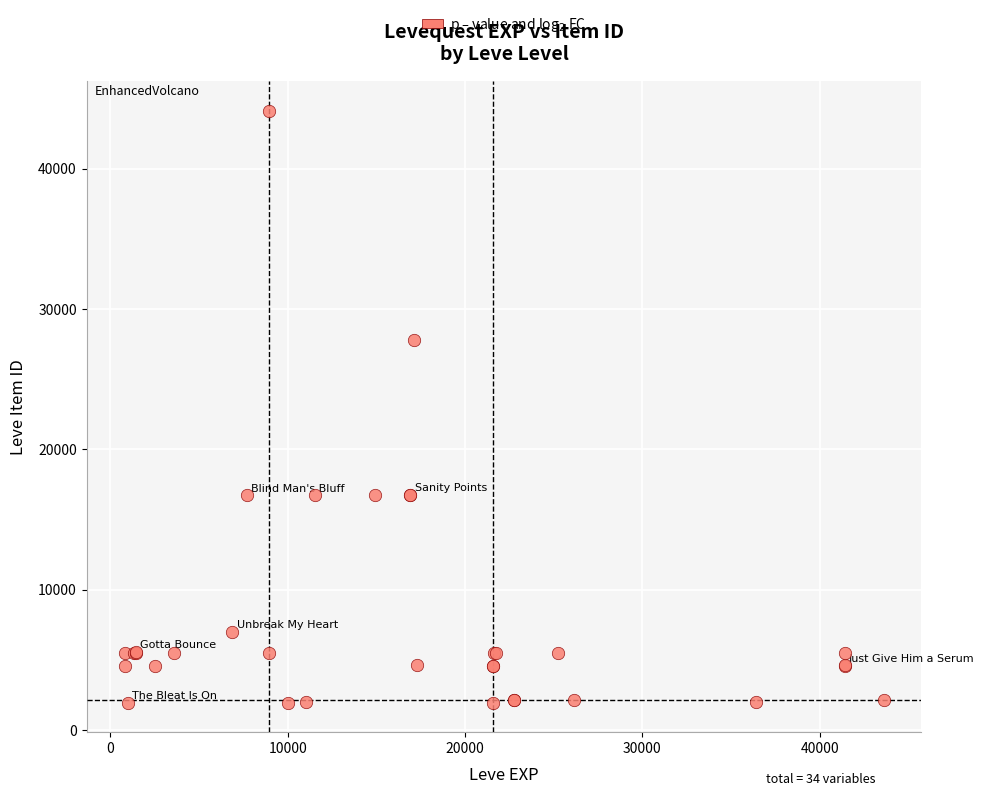

What Y value in the scatter plot is closest to 23053?

27772